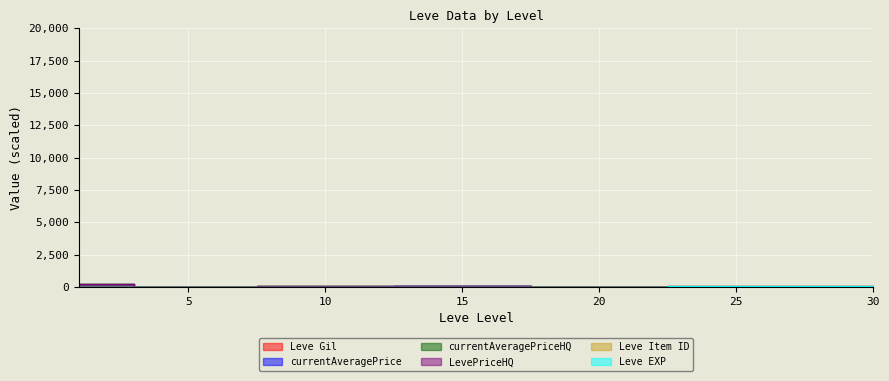

What is the value of the Leve Item ID point at the 1st from the left?

3.3